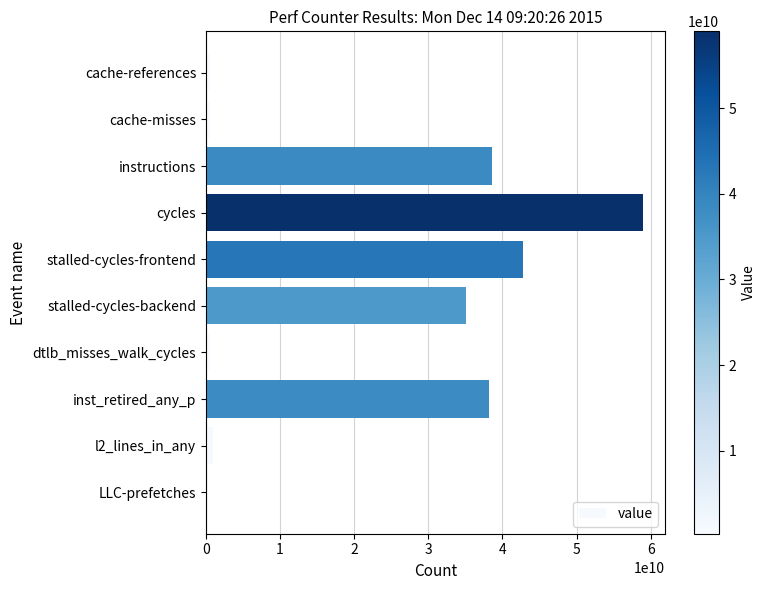

Between stalled-cycles-frontend and inst_retired_any_p, which is larger?

stalled-cycles-frontend